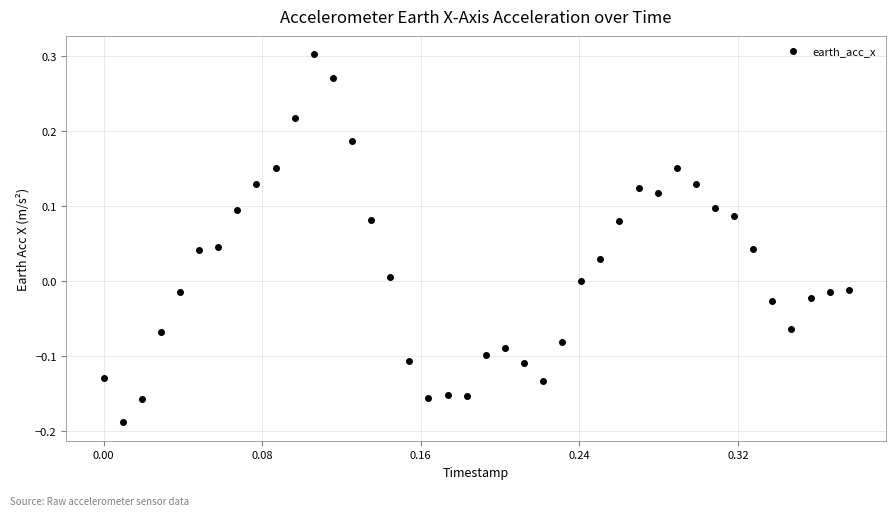

What is the range of Y values (max minus min)?

0.5